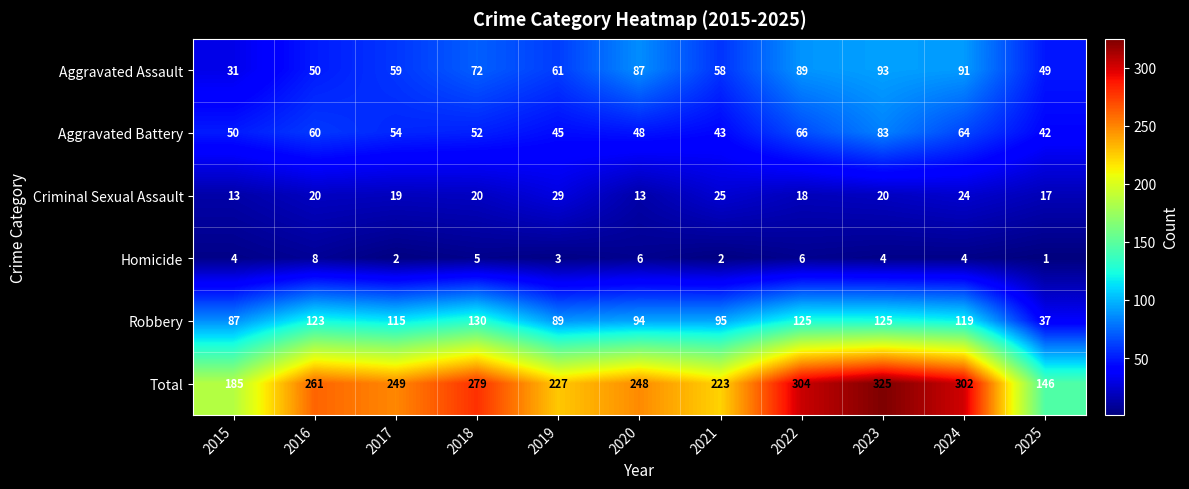

What is the sum of all Homicide values?

45